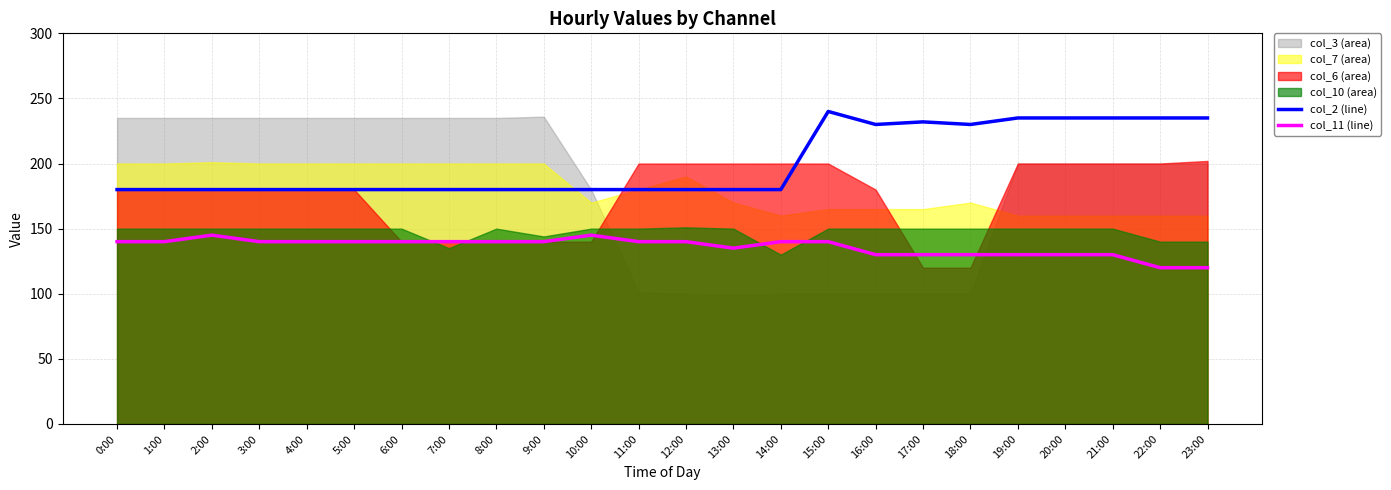

List the labels in order of col_2 (line) value, largest first.

15:00, 19:00, 20:00, 21:00, 22:00, 23:00, 17:00, 16:00, 18:00, 0:00, 1:00, 2:00, 3:00, 4:00, 5:00, 6:00, 7:00, 8:00, 9:00, 10:00, 11:00, 12:00, 13:00, 14:00